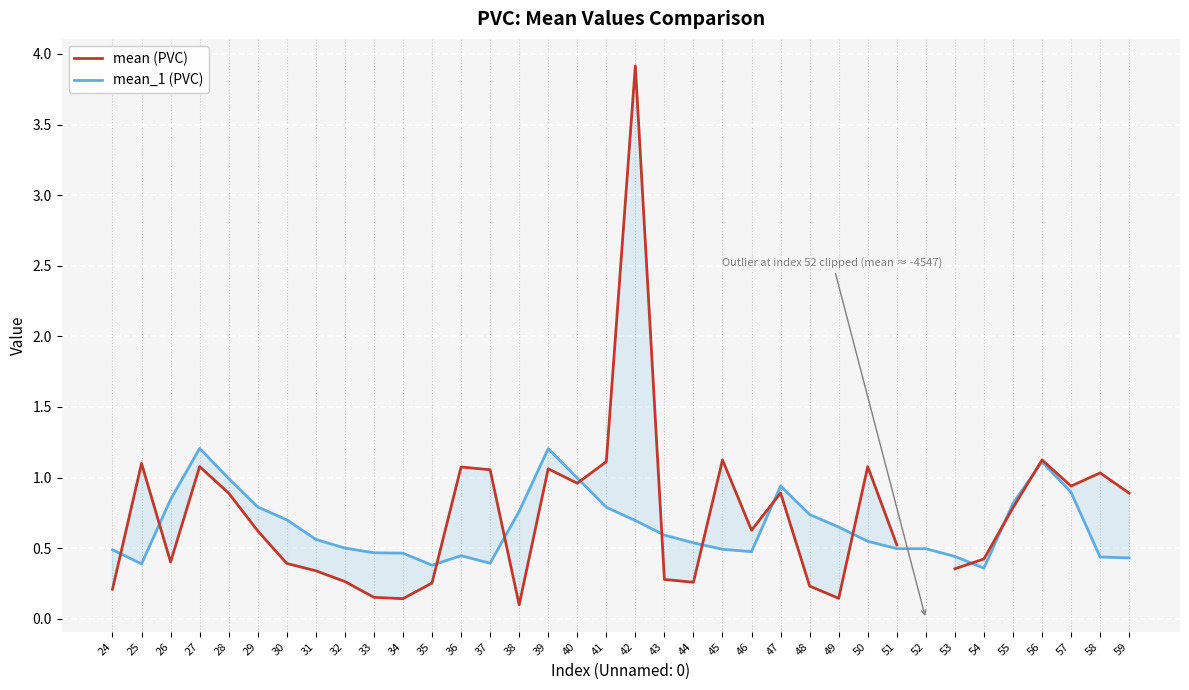

Rank the series by their average value, from highest to lowest.

mean (PVC), mean_1 (PVC)